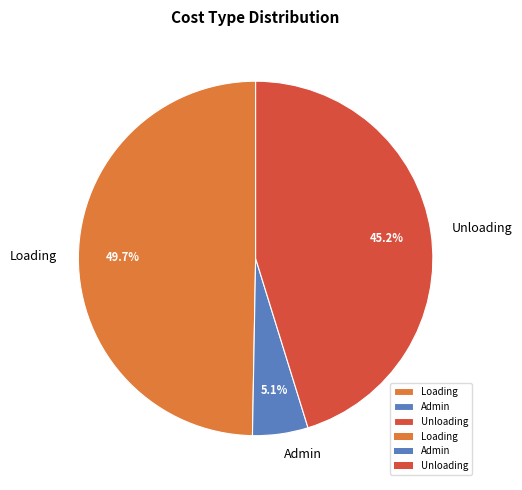

Between Unloading and Loading, which is larger?

Loading